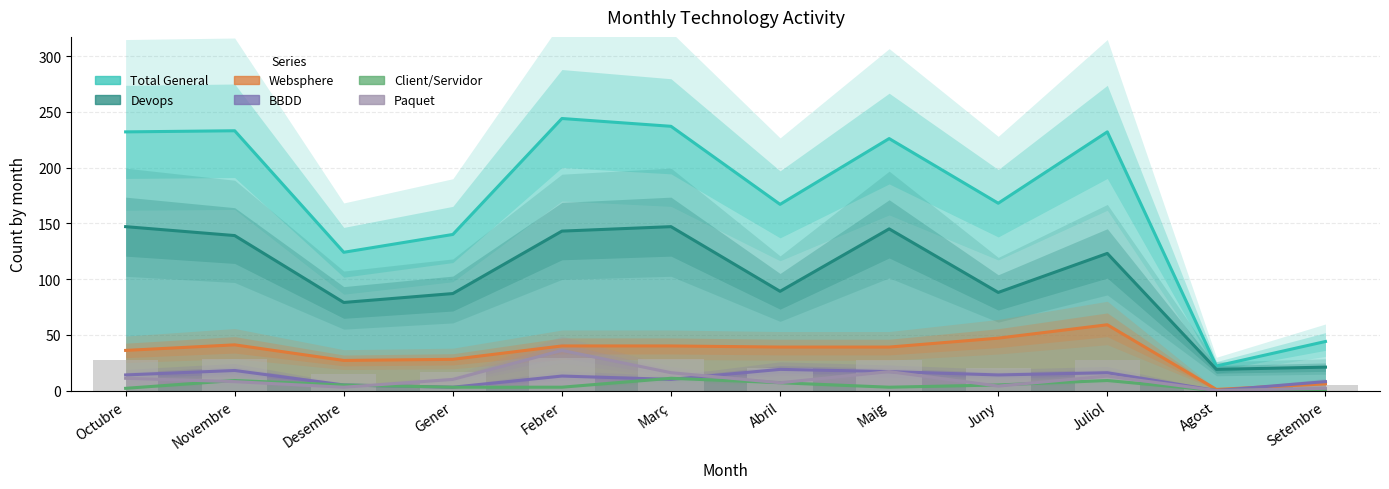

Rank the categories by Devops value from lowest to highest.

Agost, Setembre, Desembre, Gener, Juny, Abril, Juliol, Novembre, Febrer, Maig, Octubre, Març